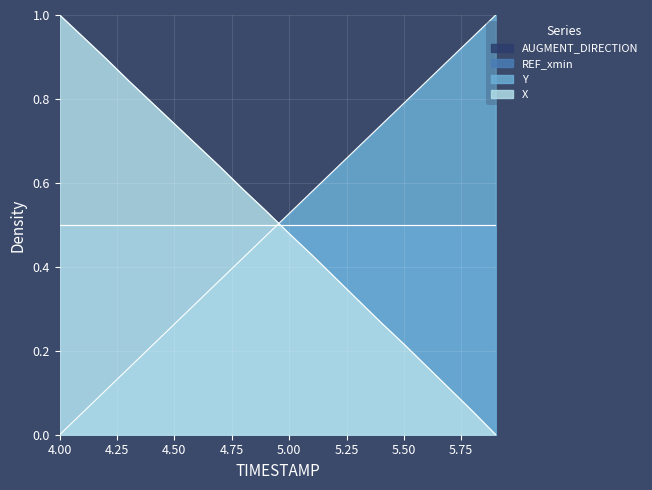

The value of Y at 5.9 is 1.7. True or false?

False